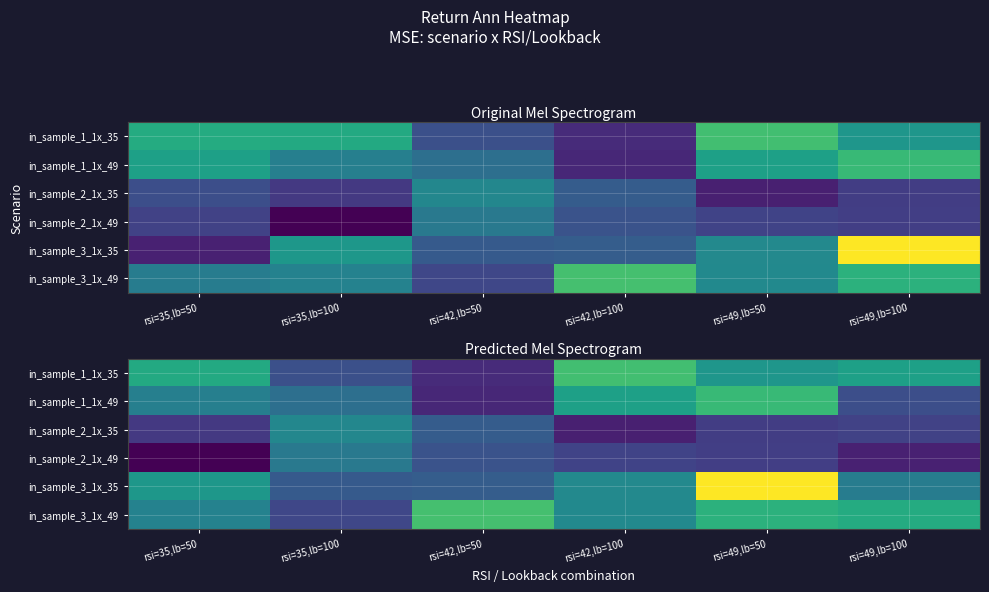

At which category does the chart reach its minimum across all series?

rsi=35,lb=50